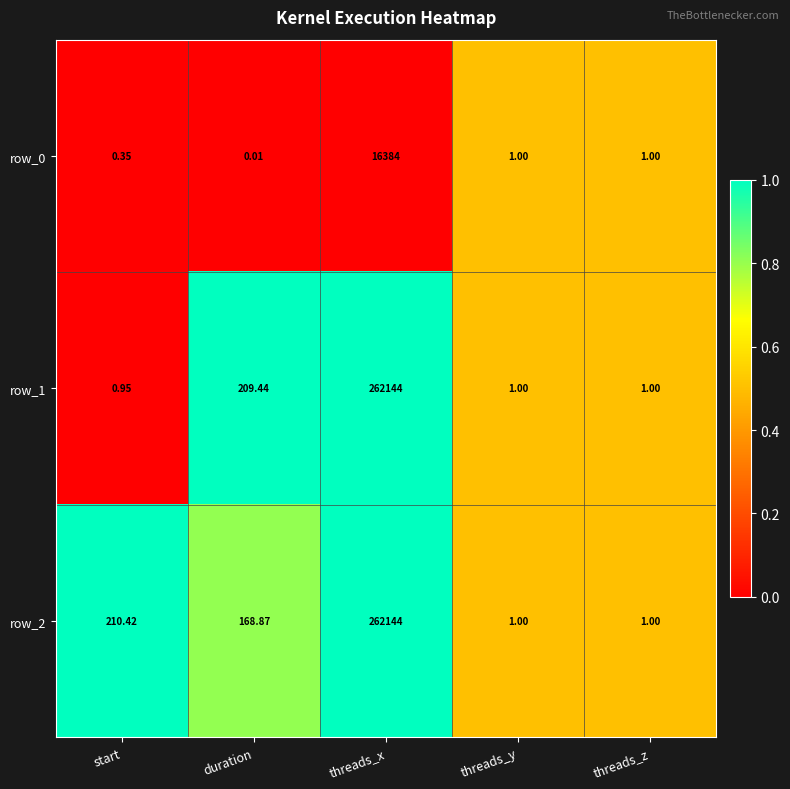

Where does the row_2 series first go above 168?

start